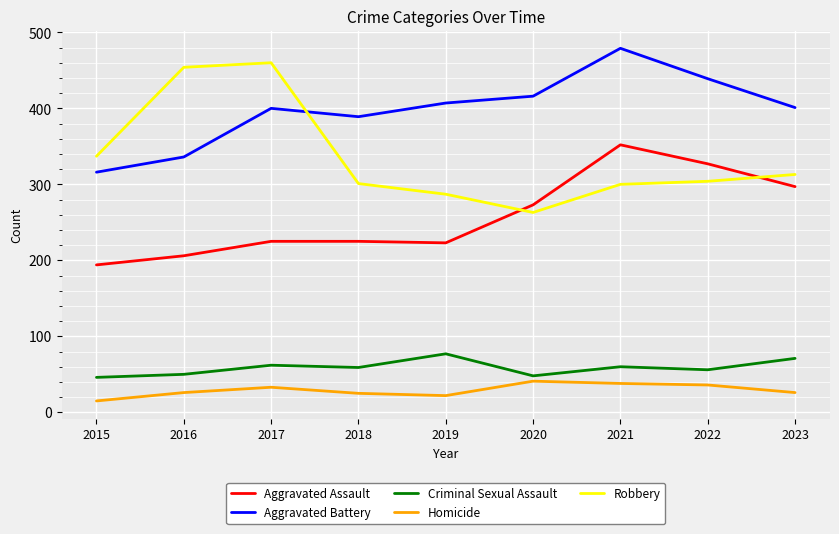

Which series has the largest total across all categories?

Aggravated Battery